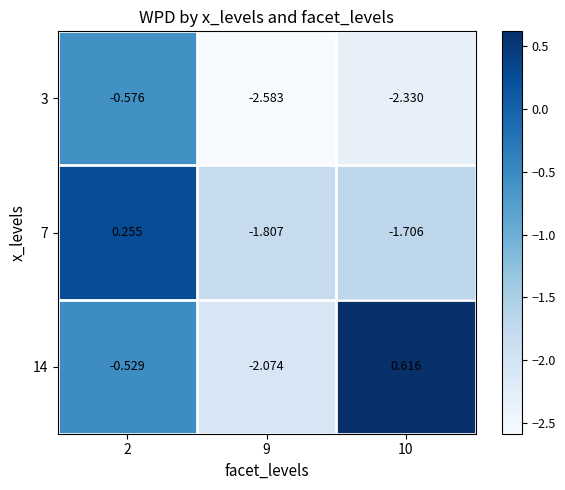

Is the value of 3 at 9 greater than the value of 14 at 9?

No